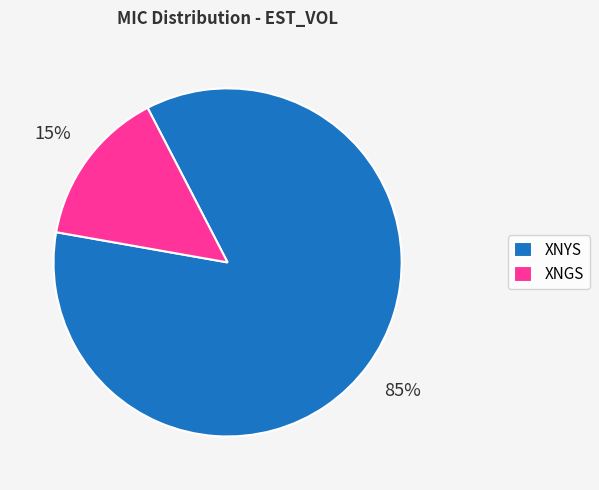

How many segments does this pie chart have?

2